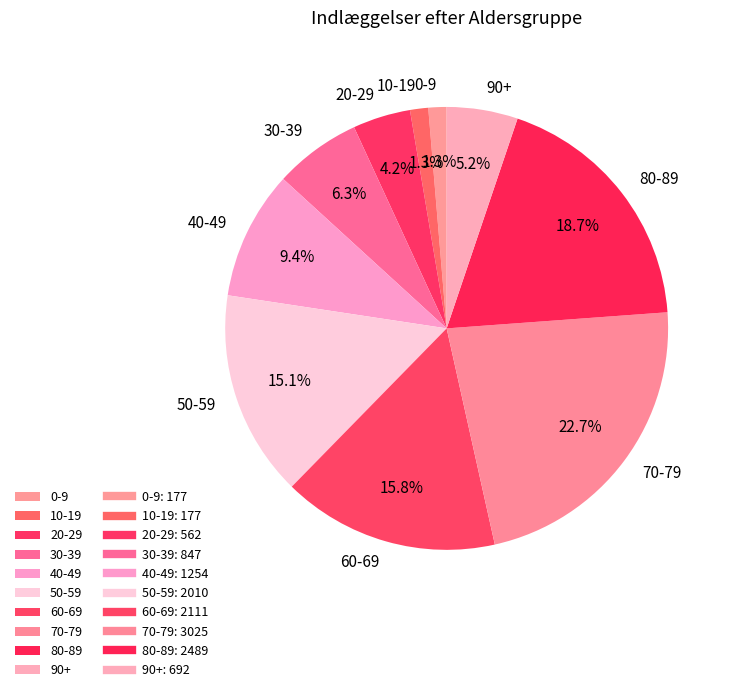

Between 90+ and 20-29, which is larger?

90+